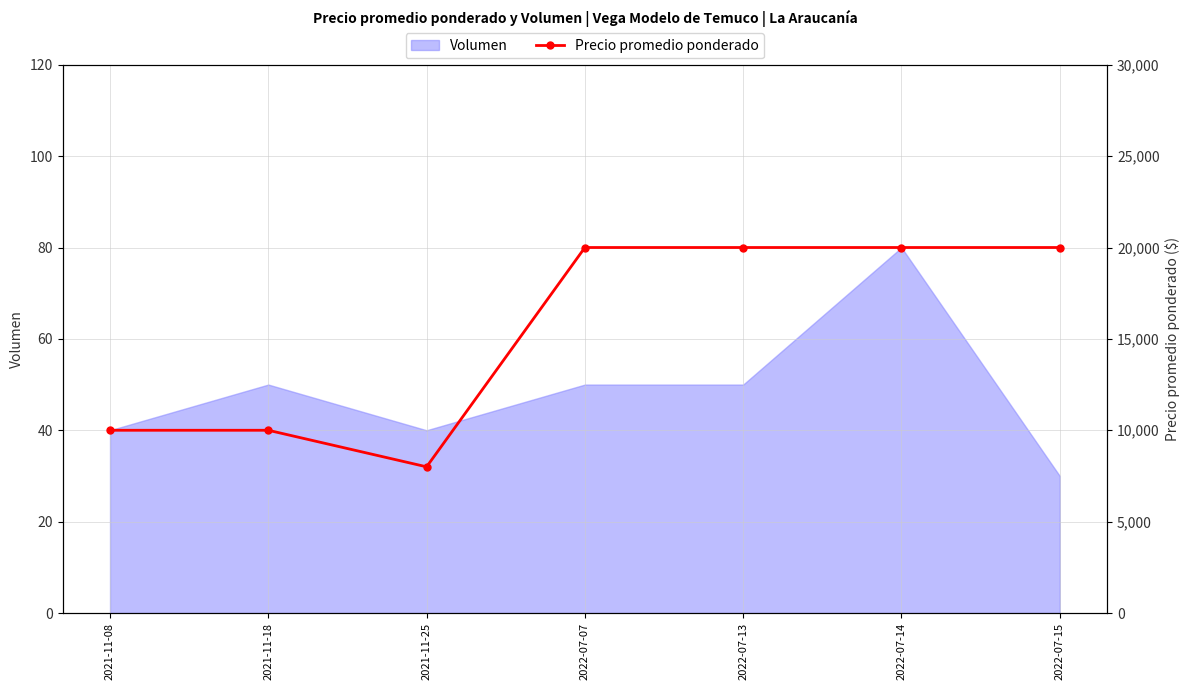

At which category does the chart reach its minimum across all series?

2021-11-25